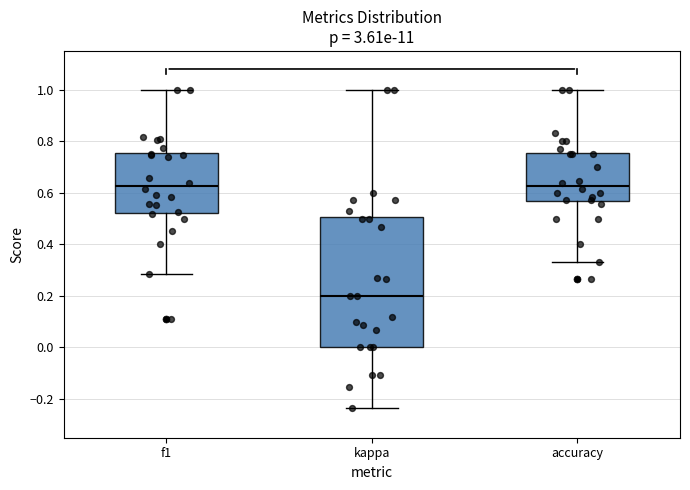

Comparing the boxes themselves (not the whiskers), which one is the tallest?

kappa